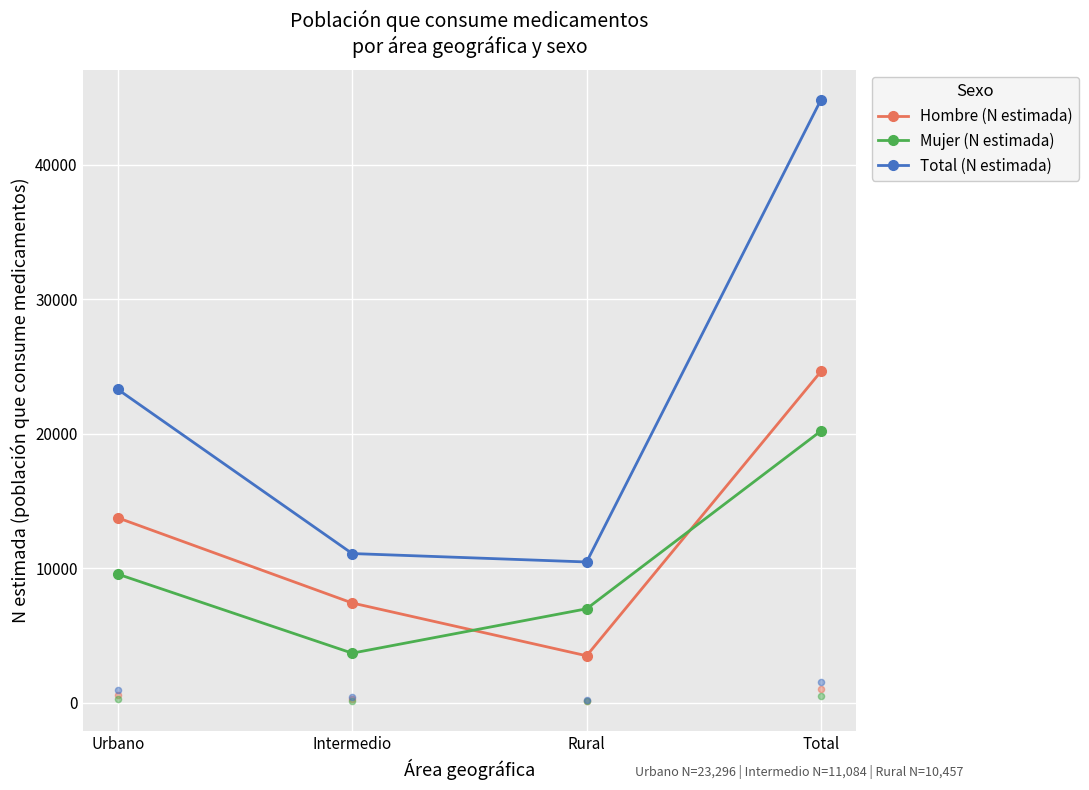

Which series reaches the minimum Y coordinate?

Hombre (N estimada)